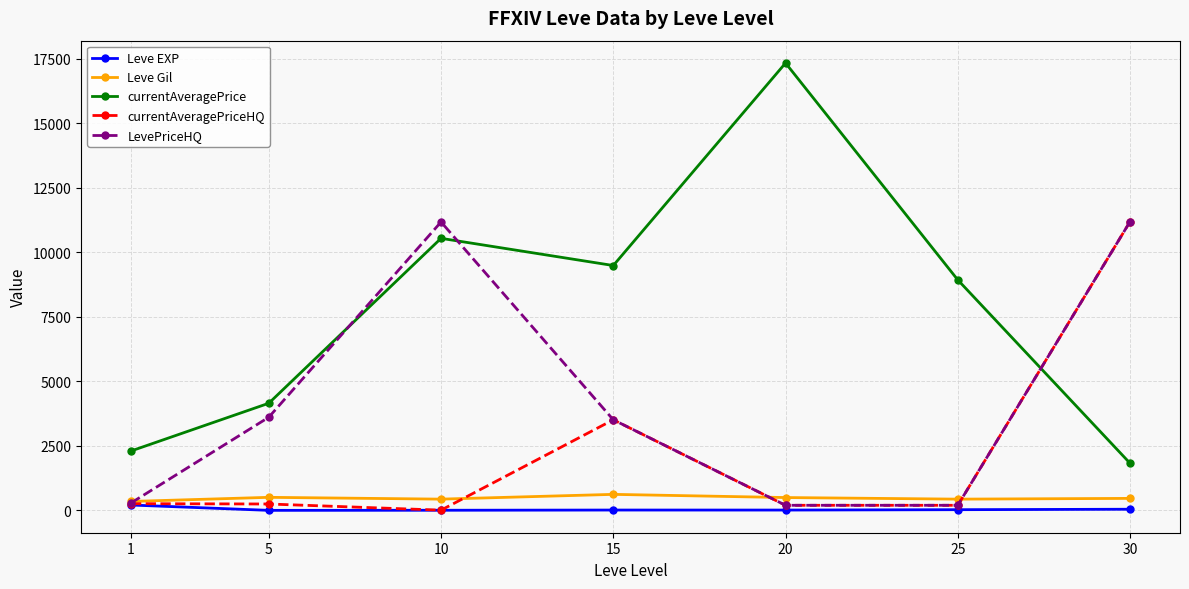

At how many categories does at least one series exceed 6797?

5